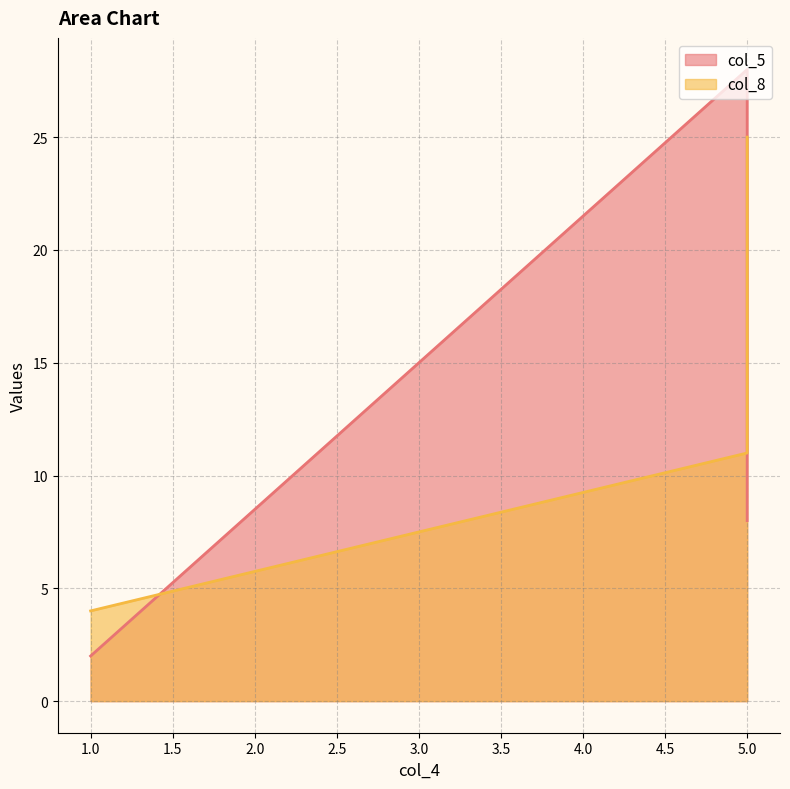

At how many categories does at least one series exceed 10?

2